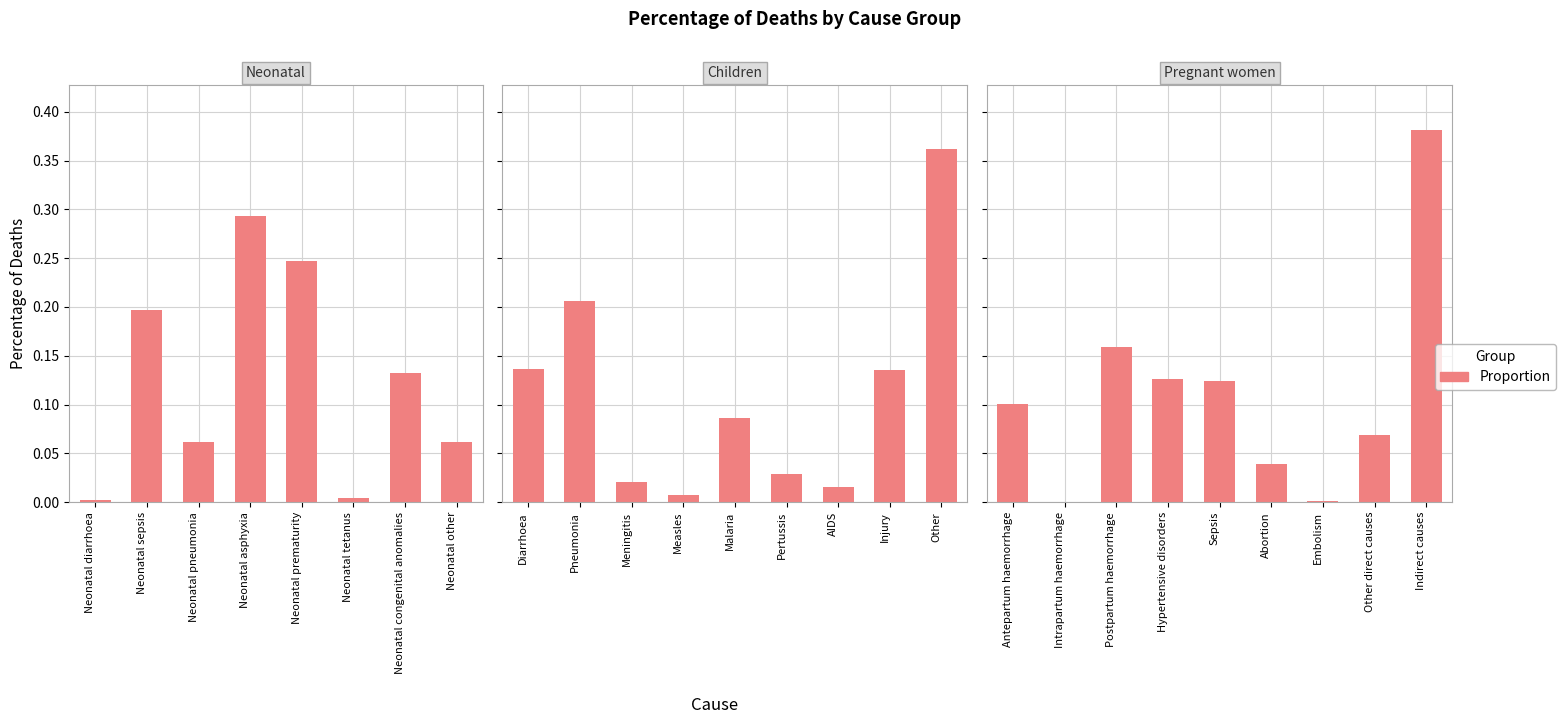

What position from the left is Other direct causes?

8